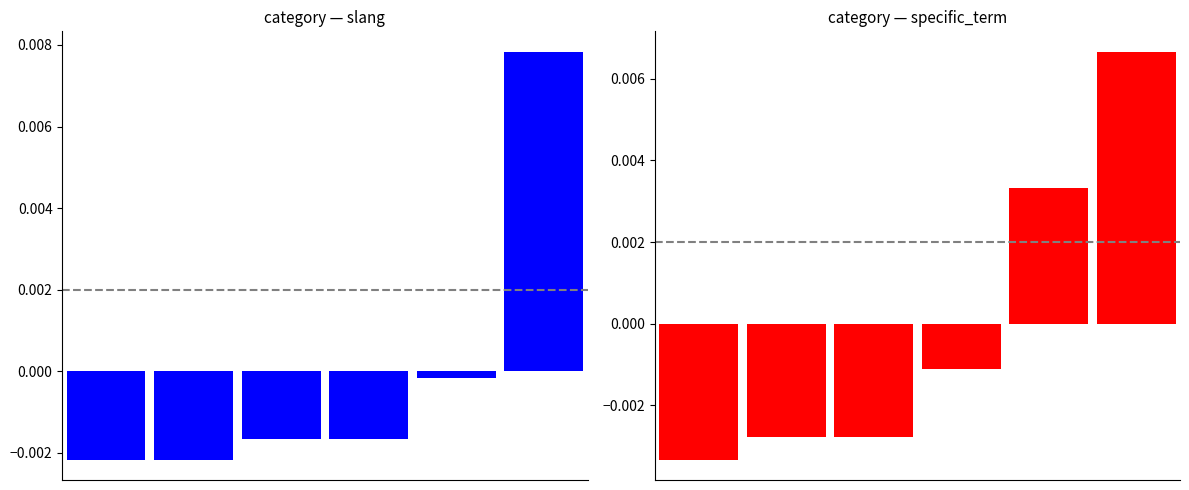

List the labels in order of specific_term value, smallest first.

0, 1, 2, 3, 4, 5